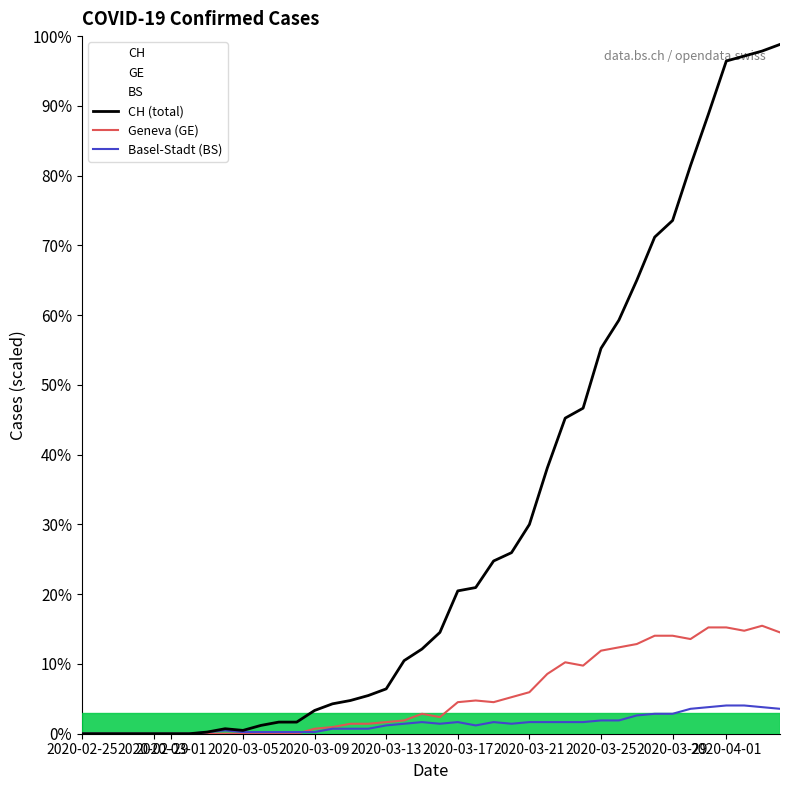

True or false: CH (total) and Geneva (GE) cross at least once.

False